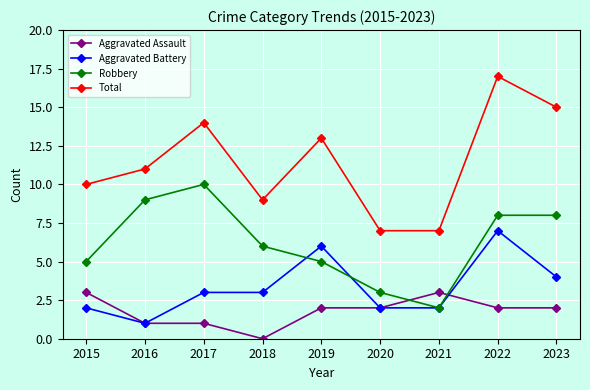

Where is the first local maximum for Total?

2017